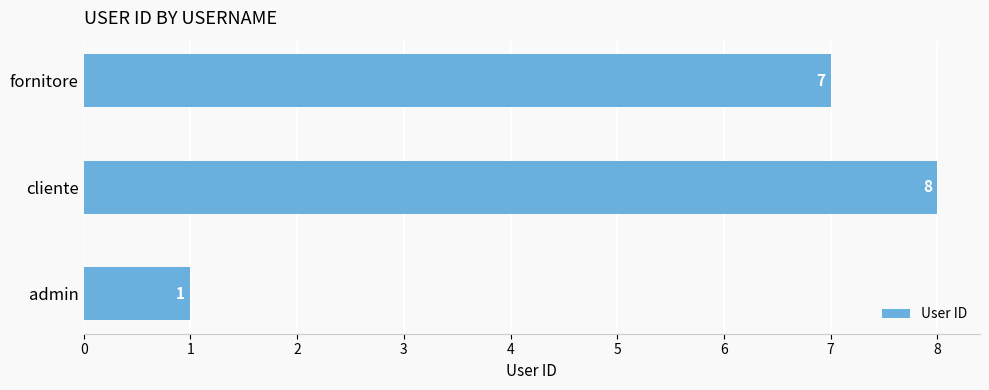

What is the change in value from admin to fornitore?

+6